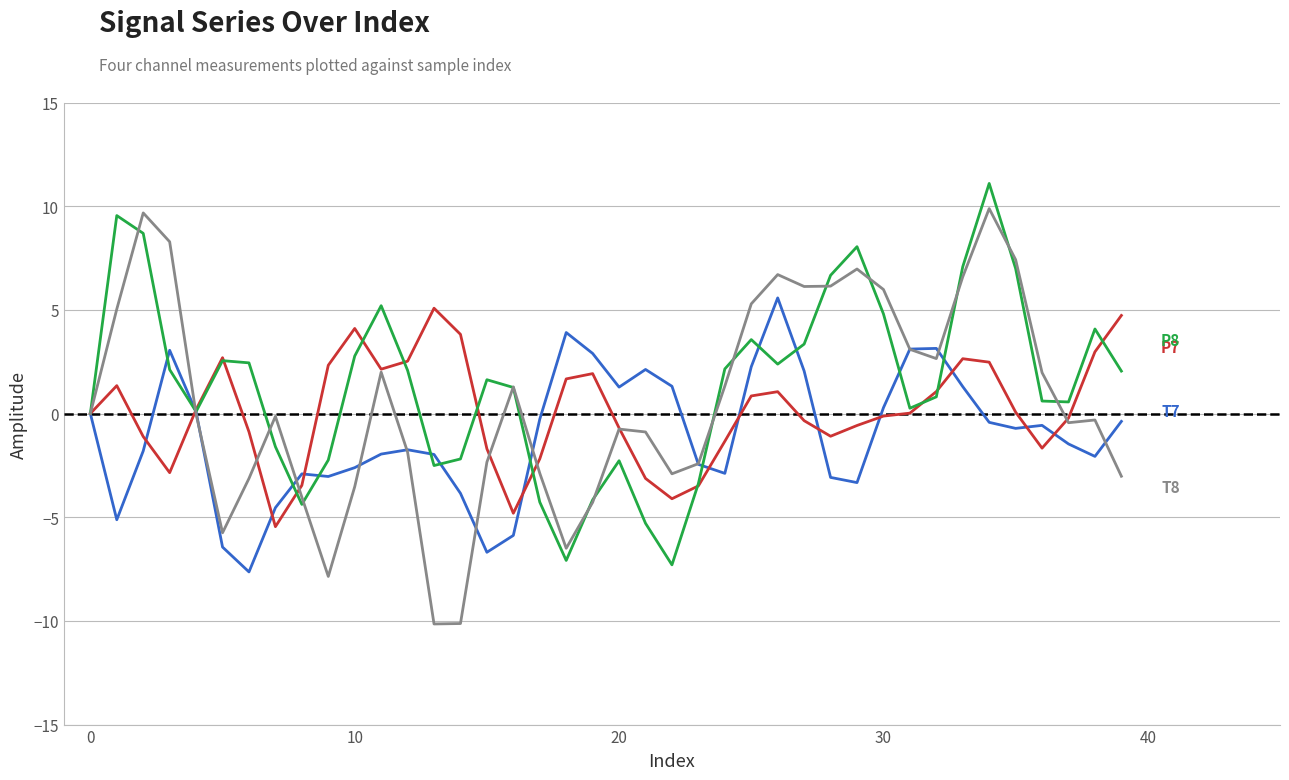

What is the smallest value displayed?

-10.1